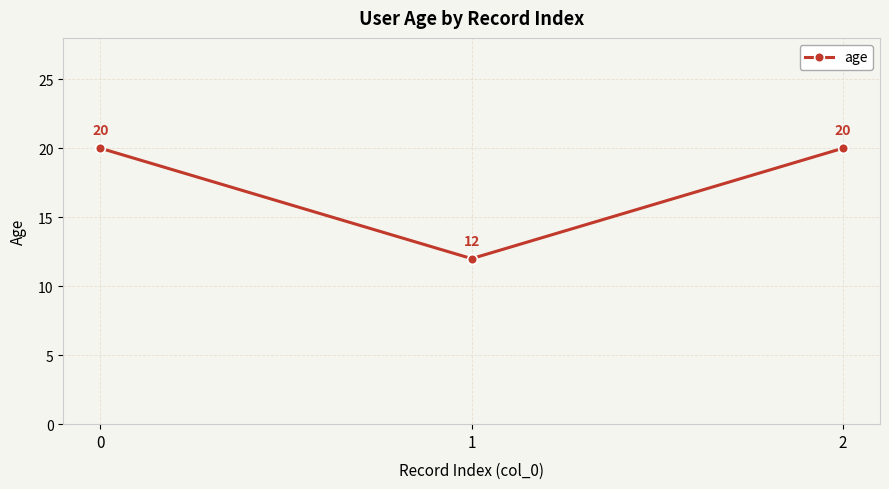

The chart shows a value of 34 at 0. True or false?

False